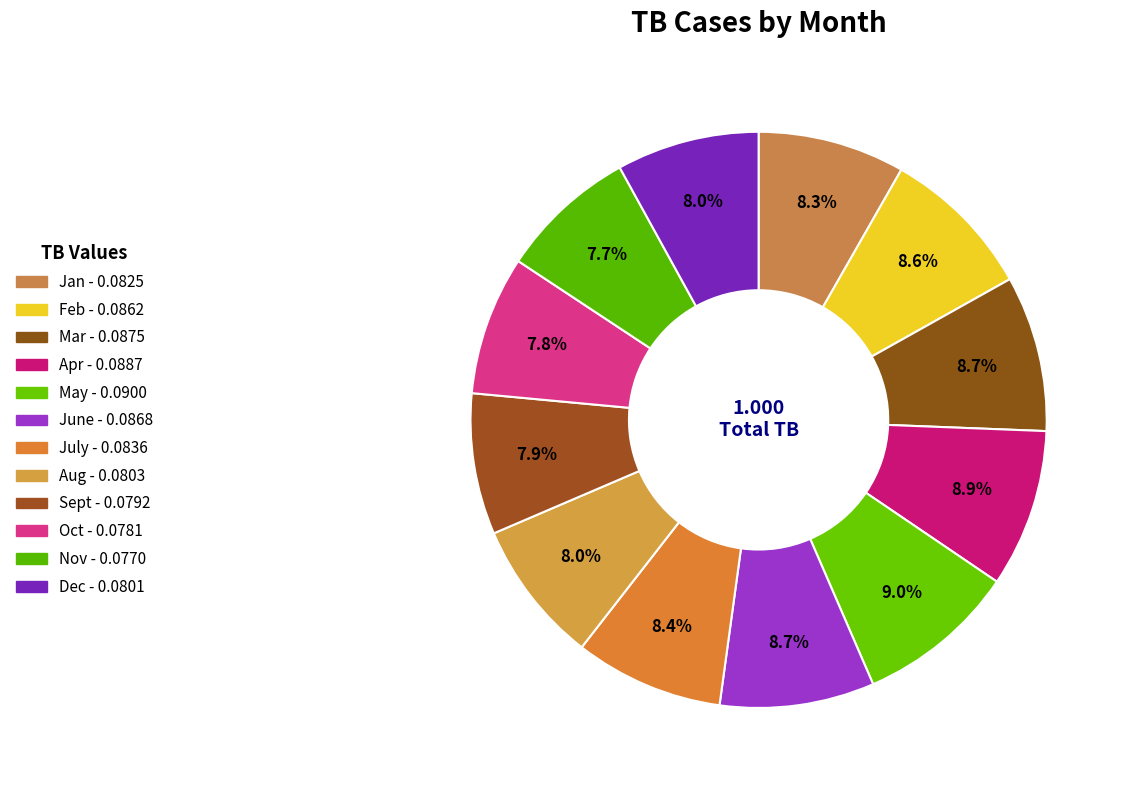

Count the number of slices in the pie.

12